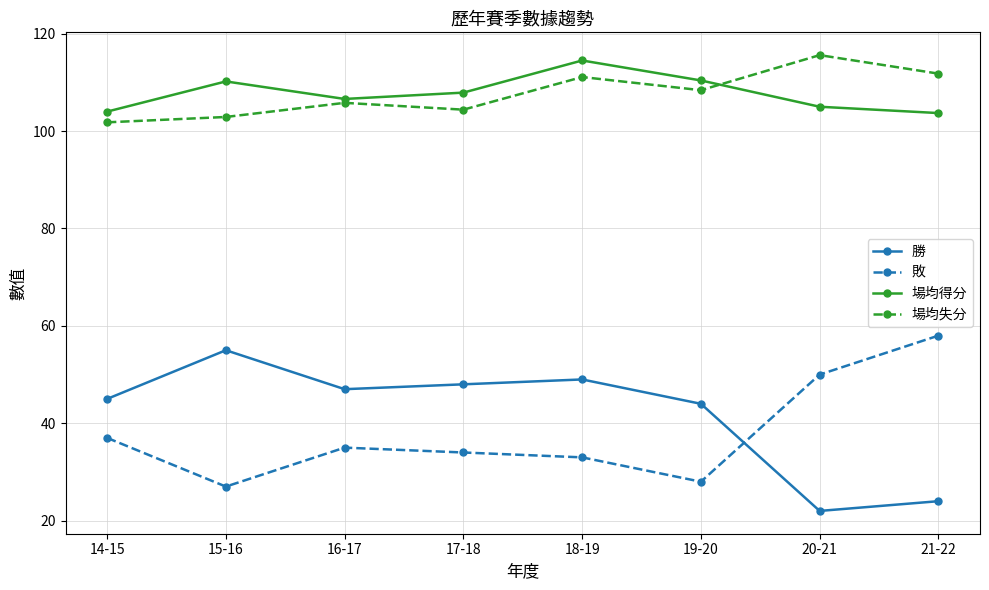

The 敗 series shows 50.0 at 20-21. True or false?

True